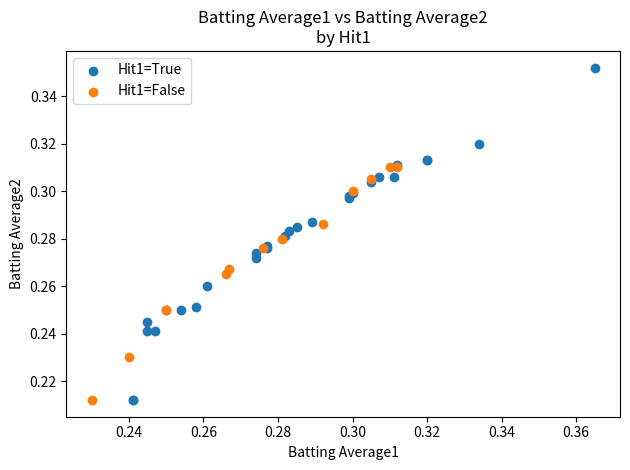

What are all the series names shown in the legend?

Hit1=True, Hit1=False